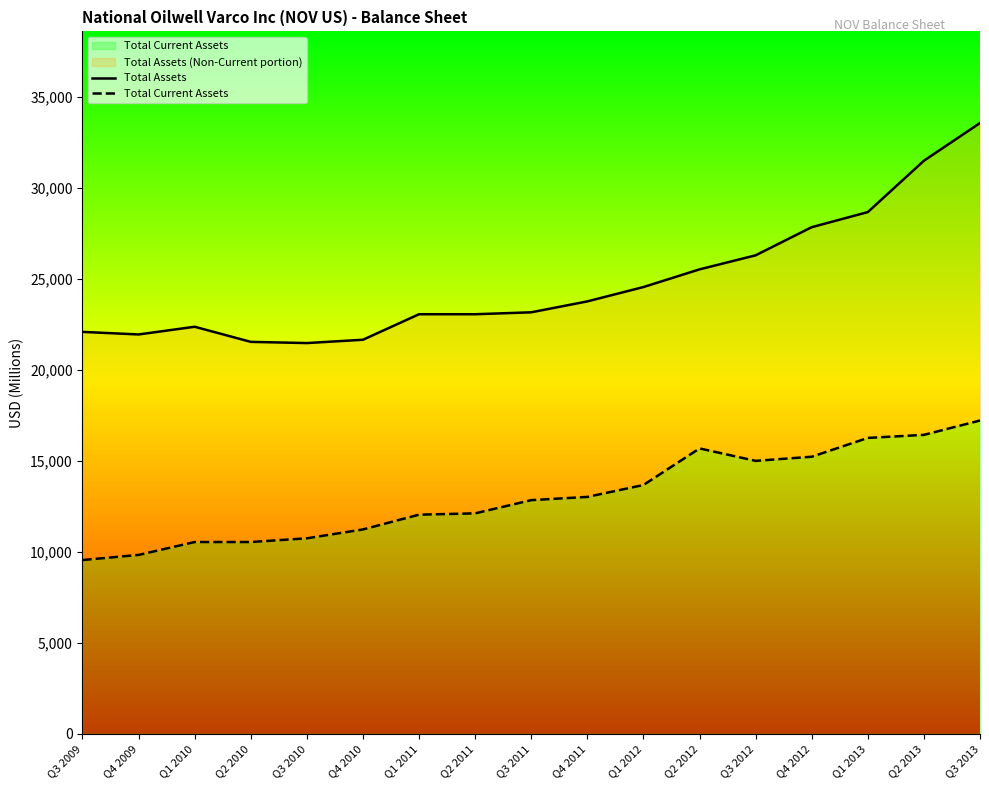

What is the sum of all Total Assets values?

421920